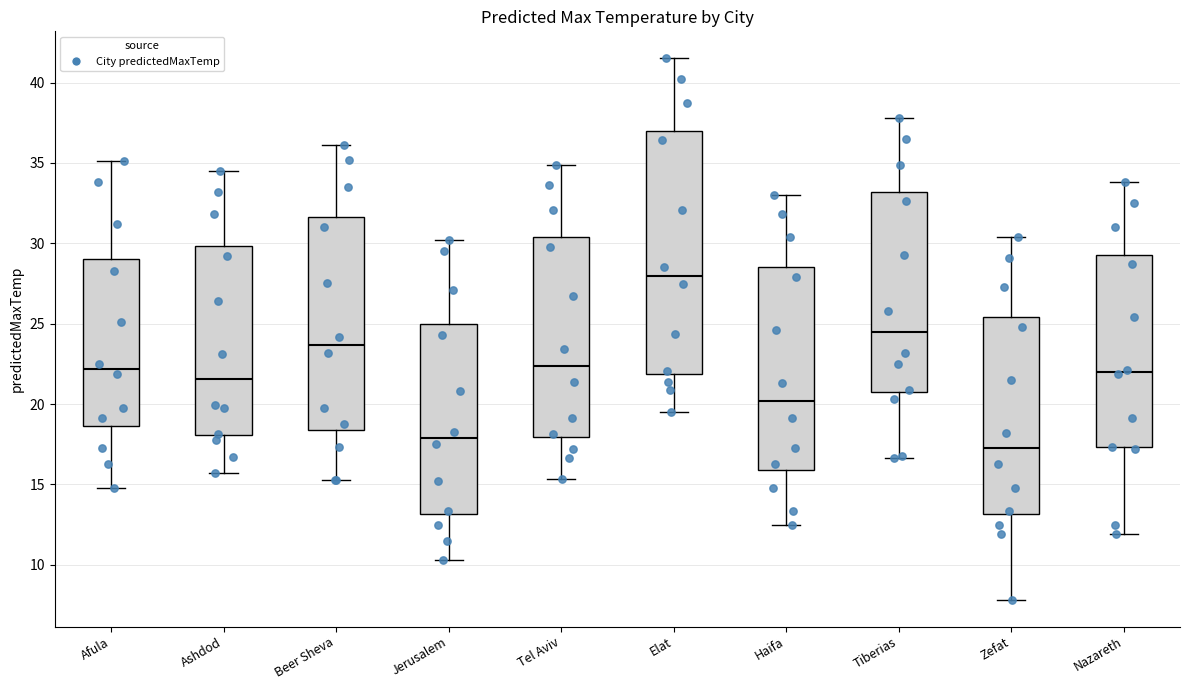

Which box is the tallest, from its lower edge to its upper edge?

Elat